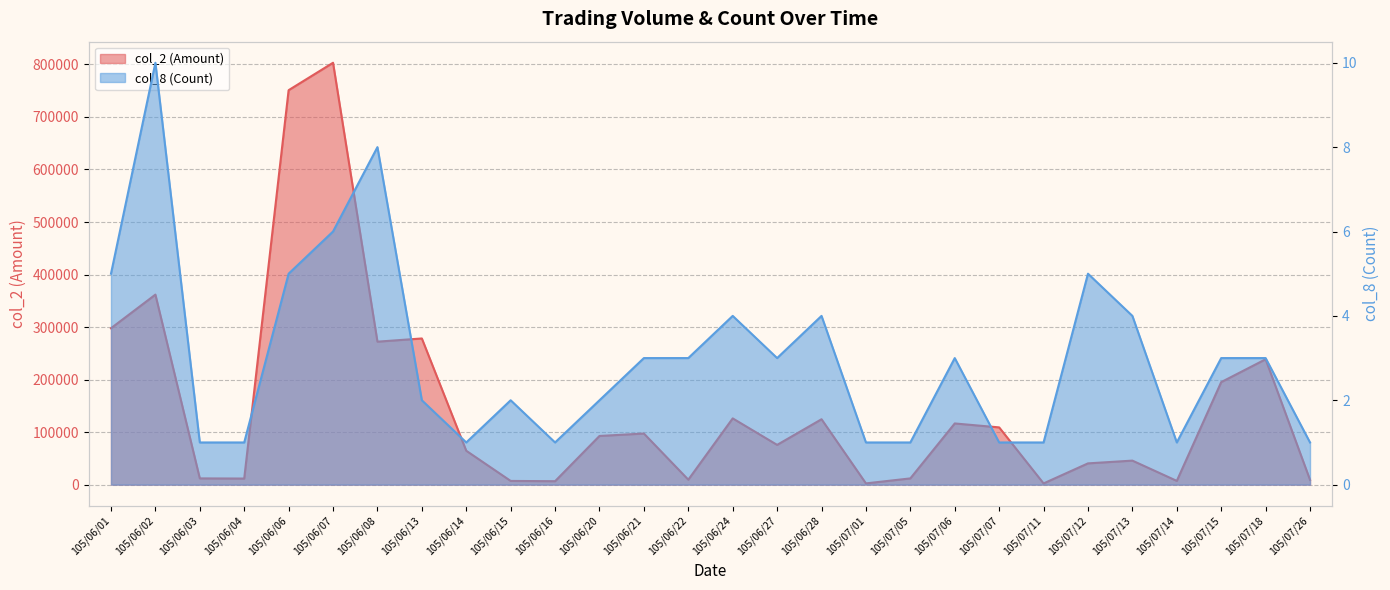

Rank the series by their maximum value, from highest to lowest.

col_2 (Amount), col_8 (Count)